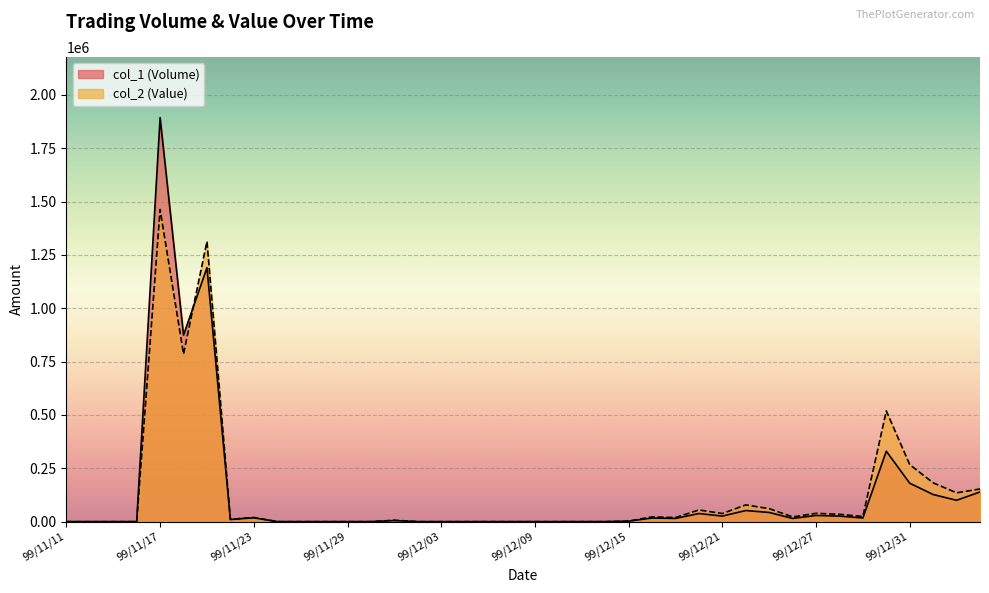

What are all the series names shown in the legend?

col_1 (Volume), col_2 (Value)